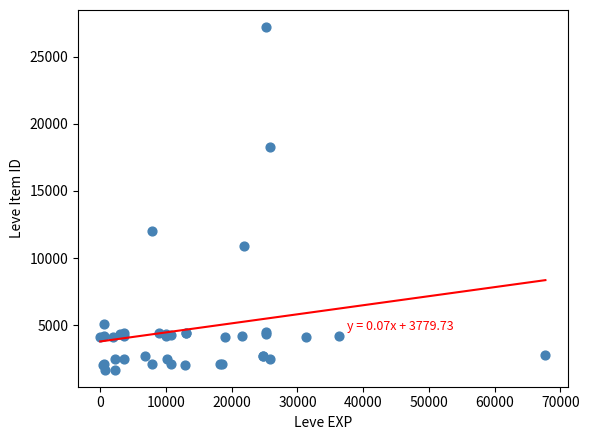

What Y value in the scatter plot is closest to 14448?

12018